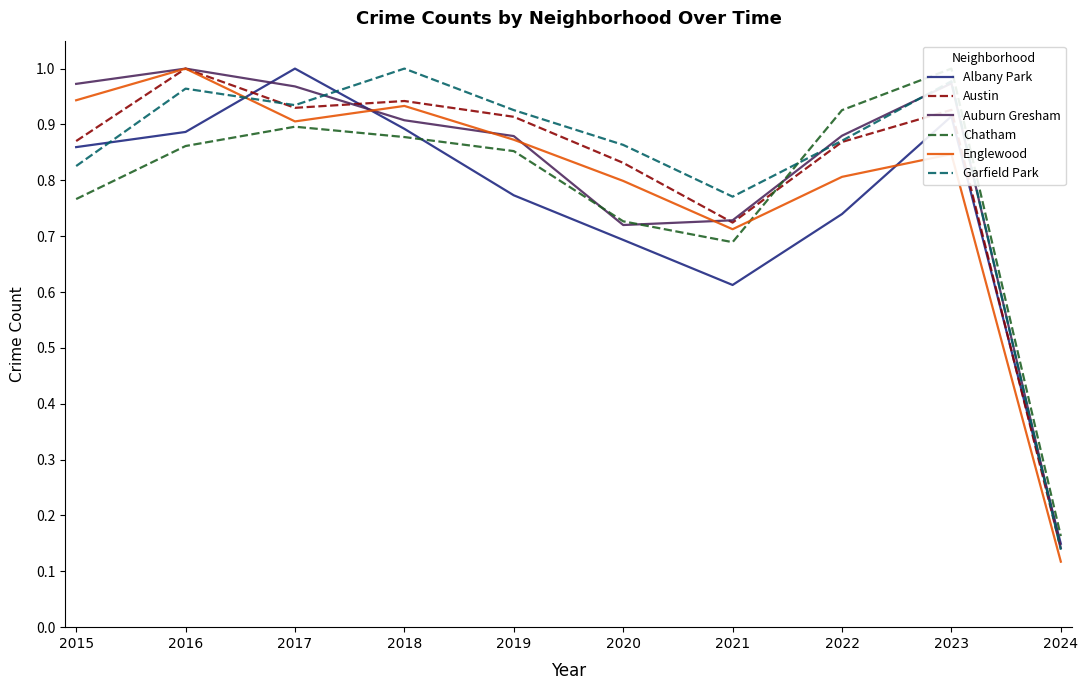

What is the sum of all Auburn Gresham values?

8.2